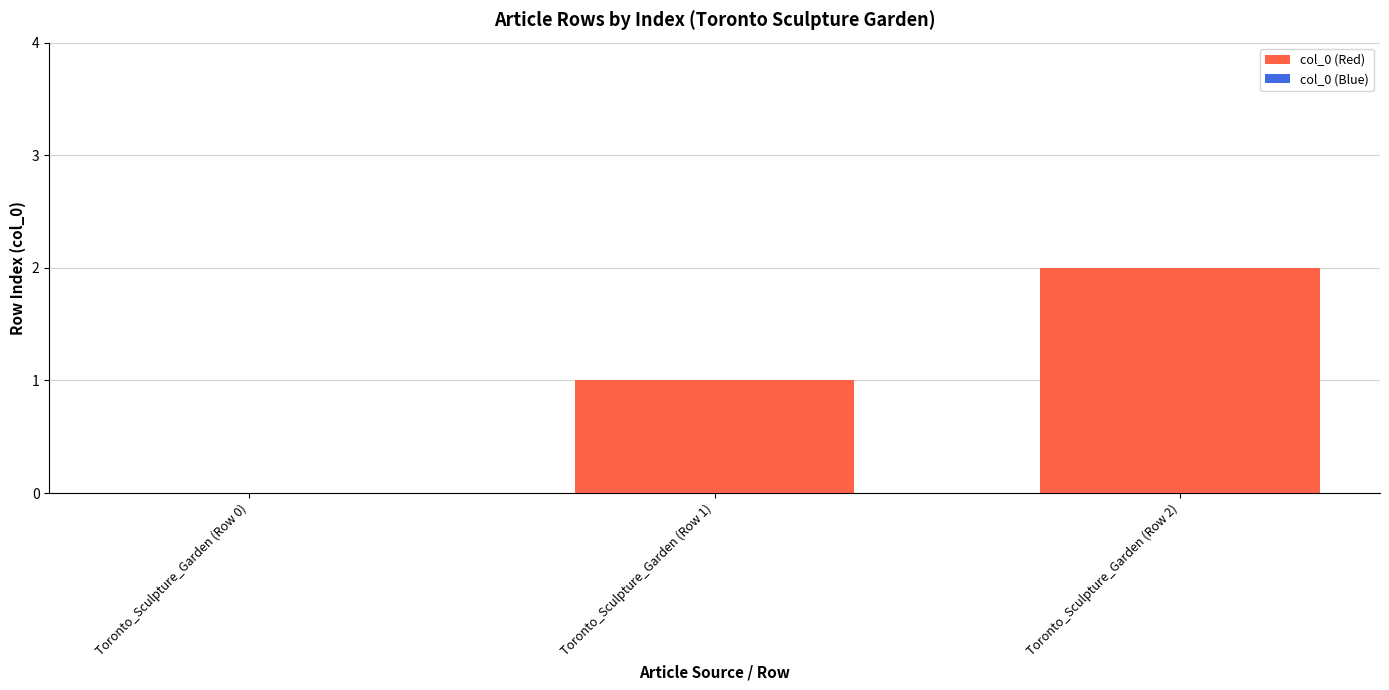

Which category has the highest value across all series?

Toronto_Sculpture_Garden (Row 2)